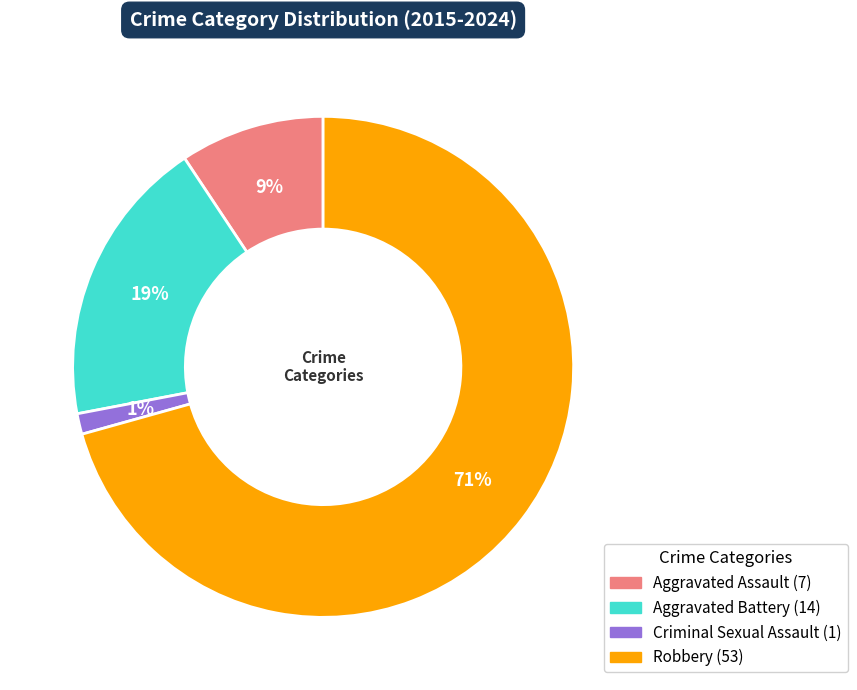

To the nearest percent, what portion does Criminal Sexual Assault represent?

1%